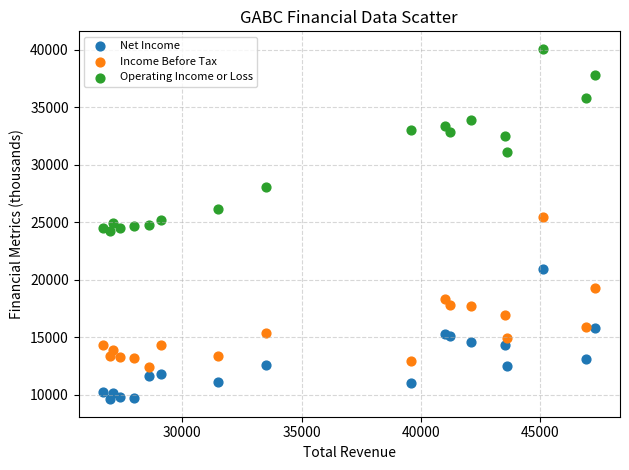

Which series contains the lowest Y value?

Net Income